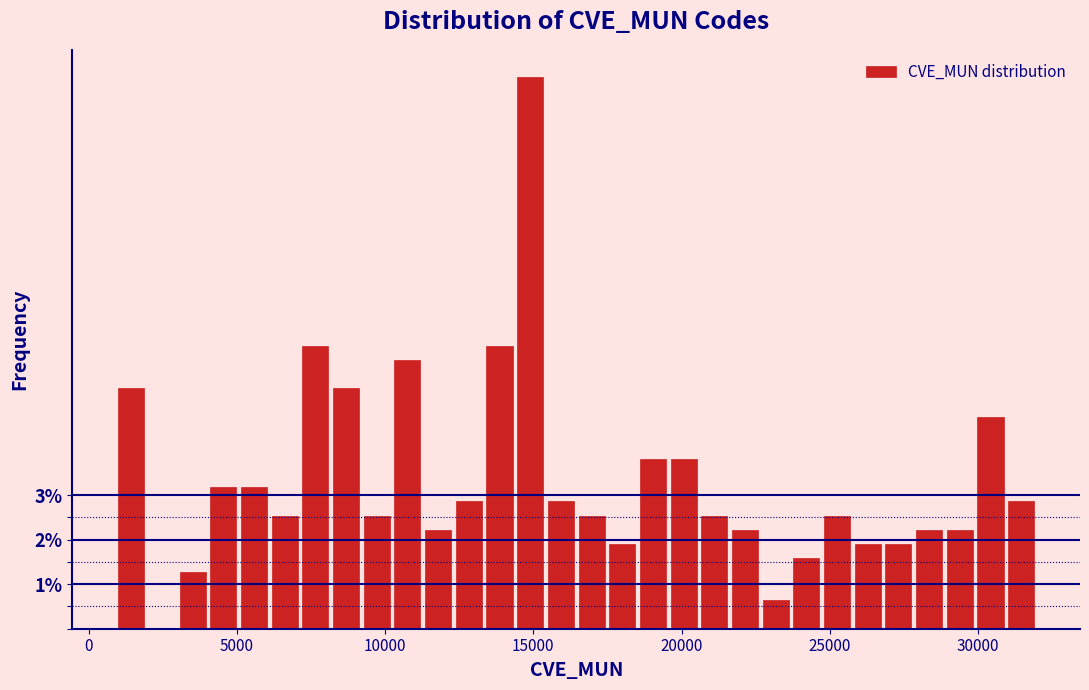

Read against the x-axis, roughly where is the centre of the tallest bar?

15000